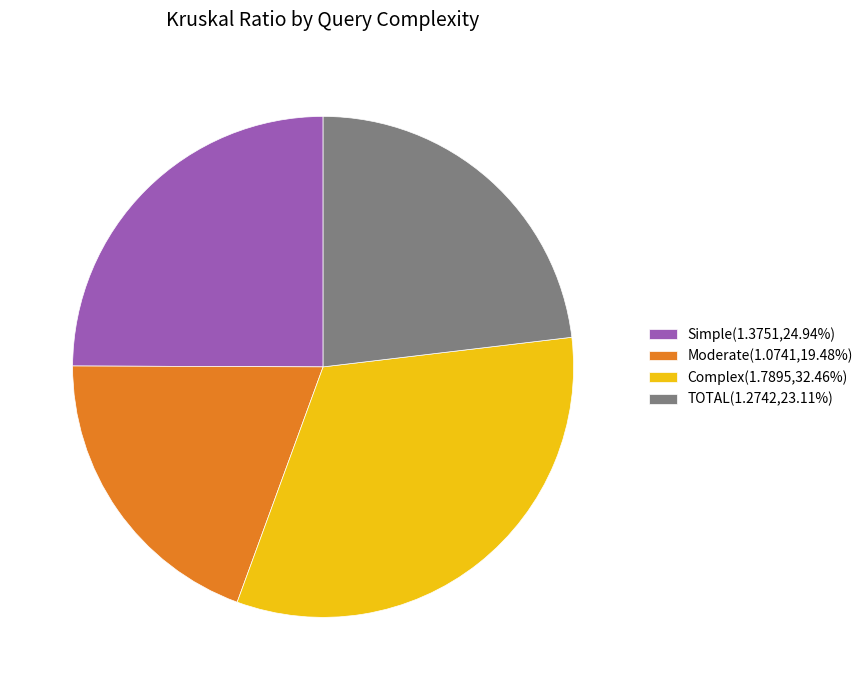

Count the number of slices in the pie.

4